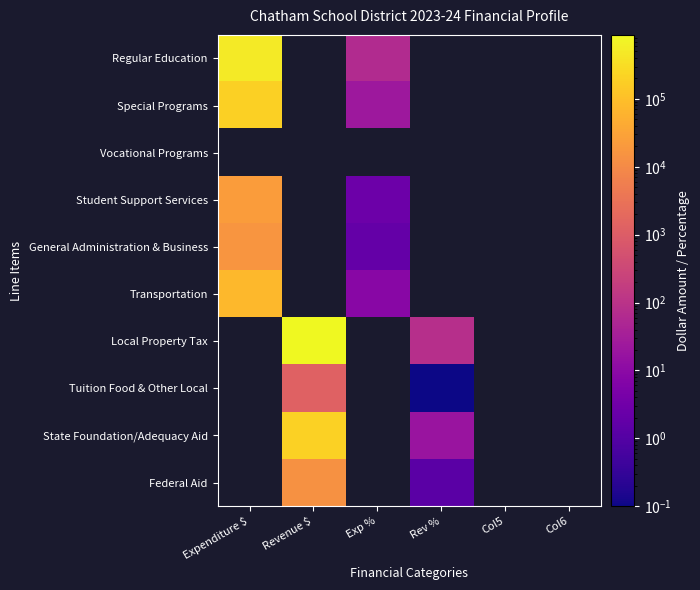

Count the number of categories in the chart.

6